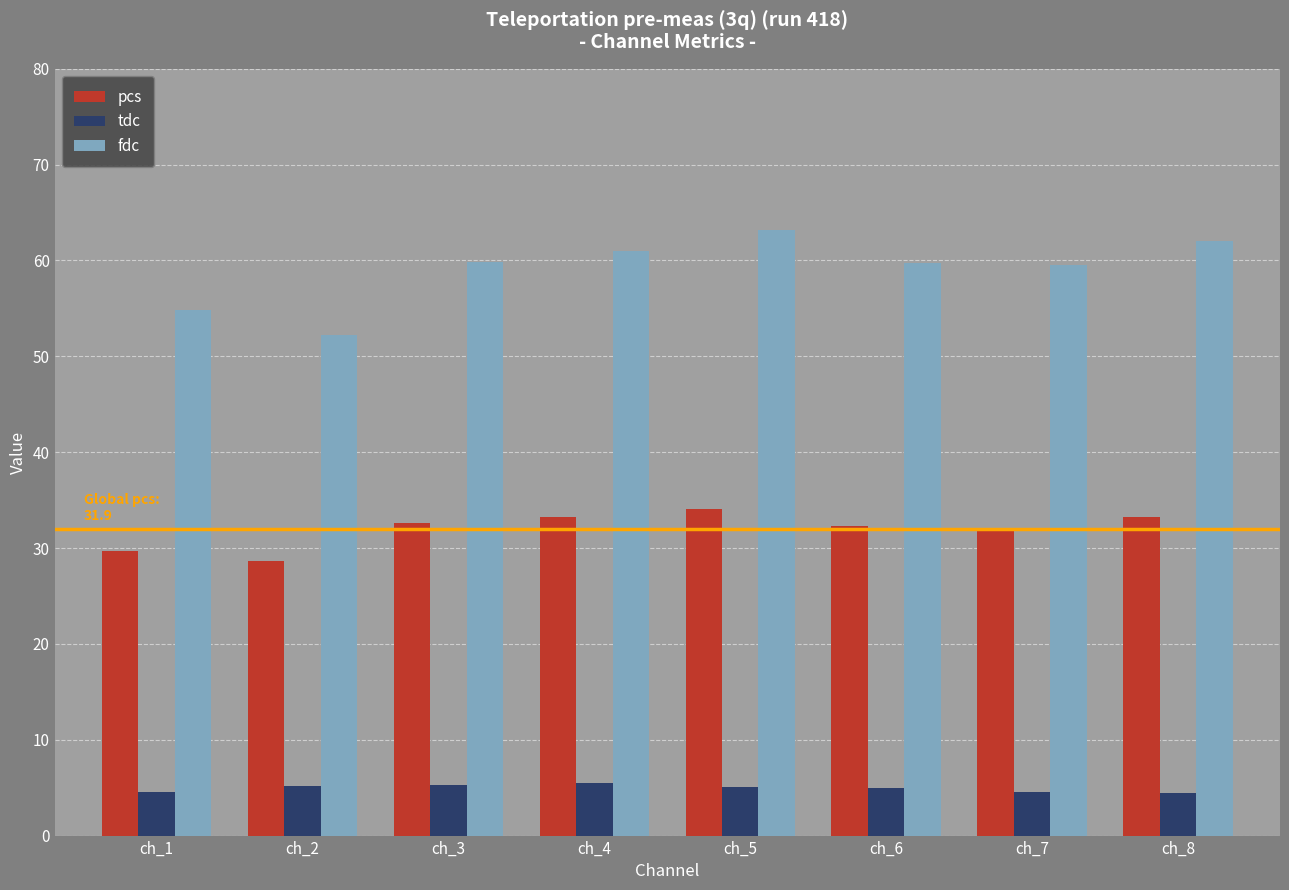

At ch_1, list the series in order from largest to smallest.

fdc, pcs, tdc